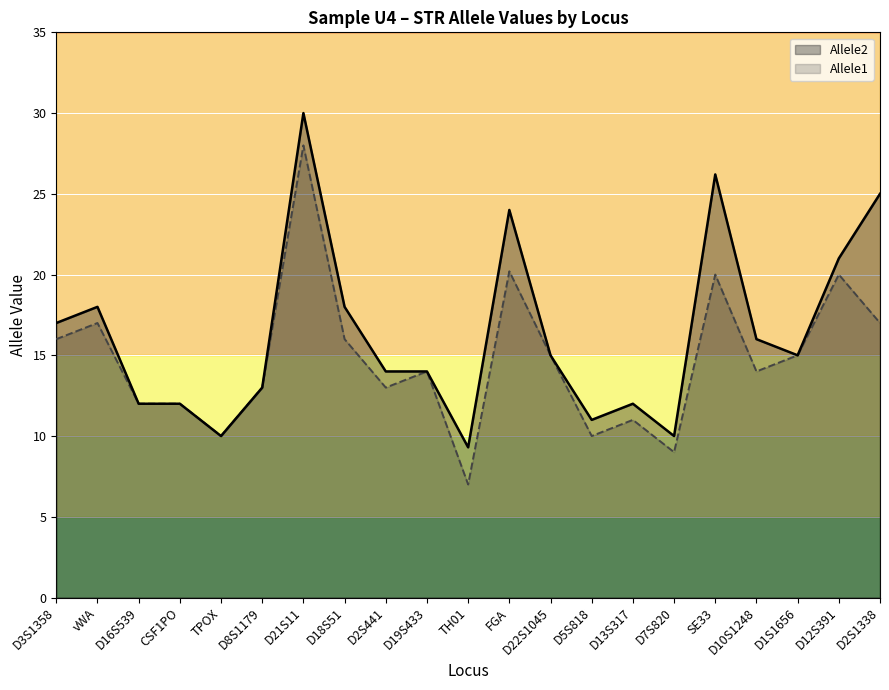

The value of Allele1 at D10S1248 is 6.9. True or false?

False